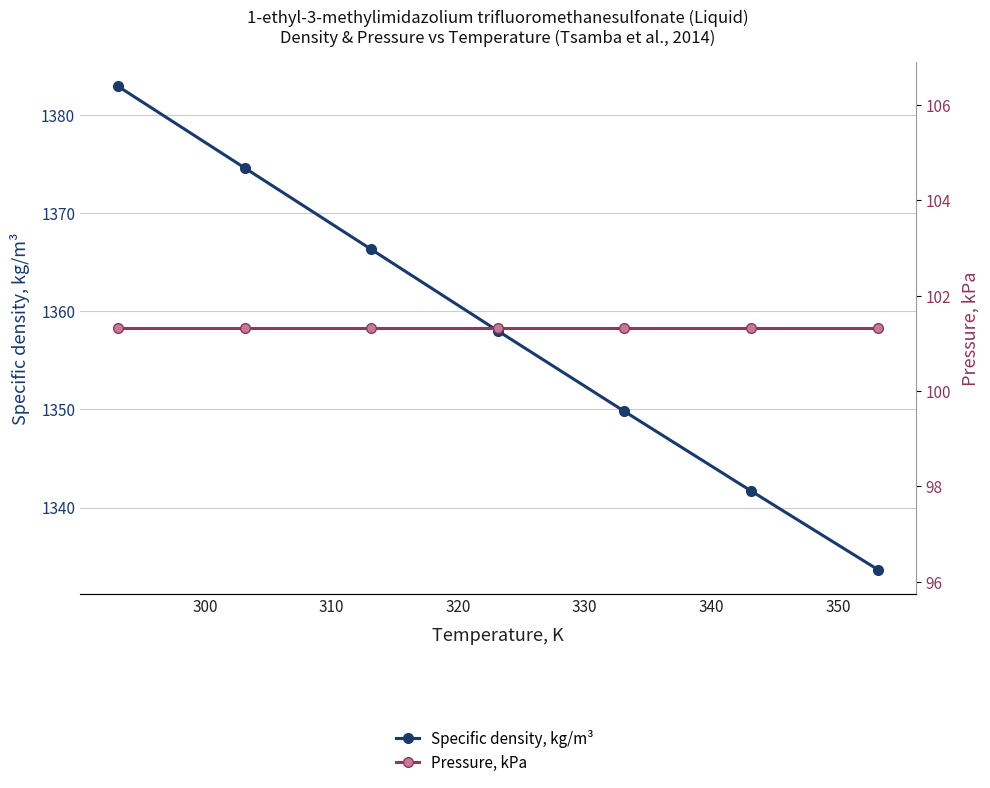

What is the greatest value displayed?

1382.9